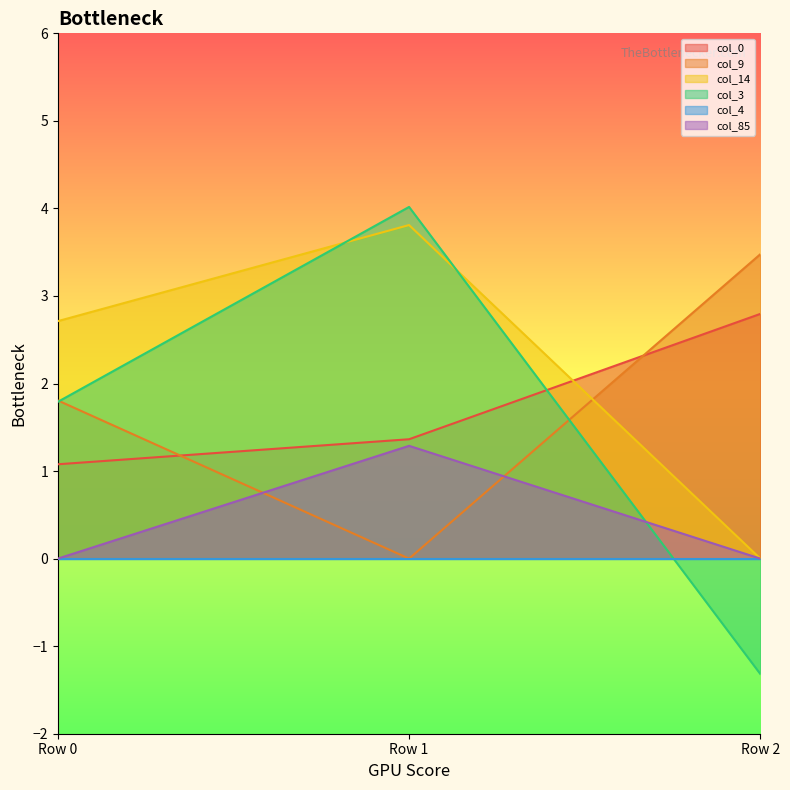

Which series changed the most between Row 0 and Row 1?

col_3